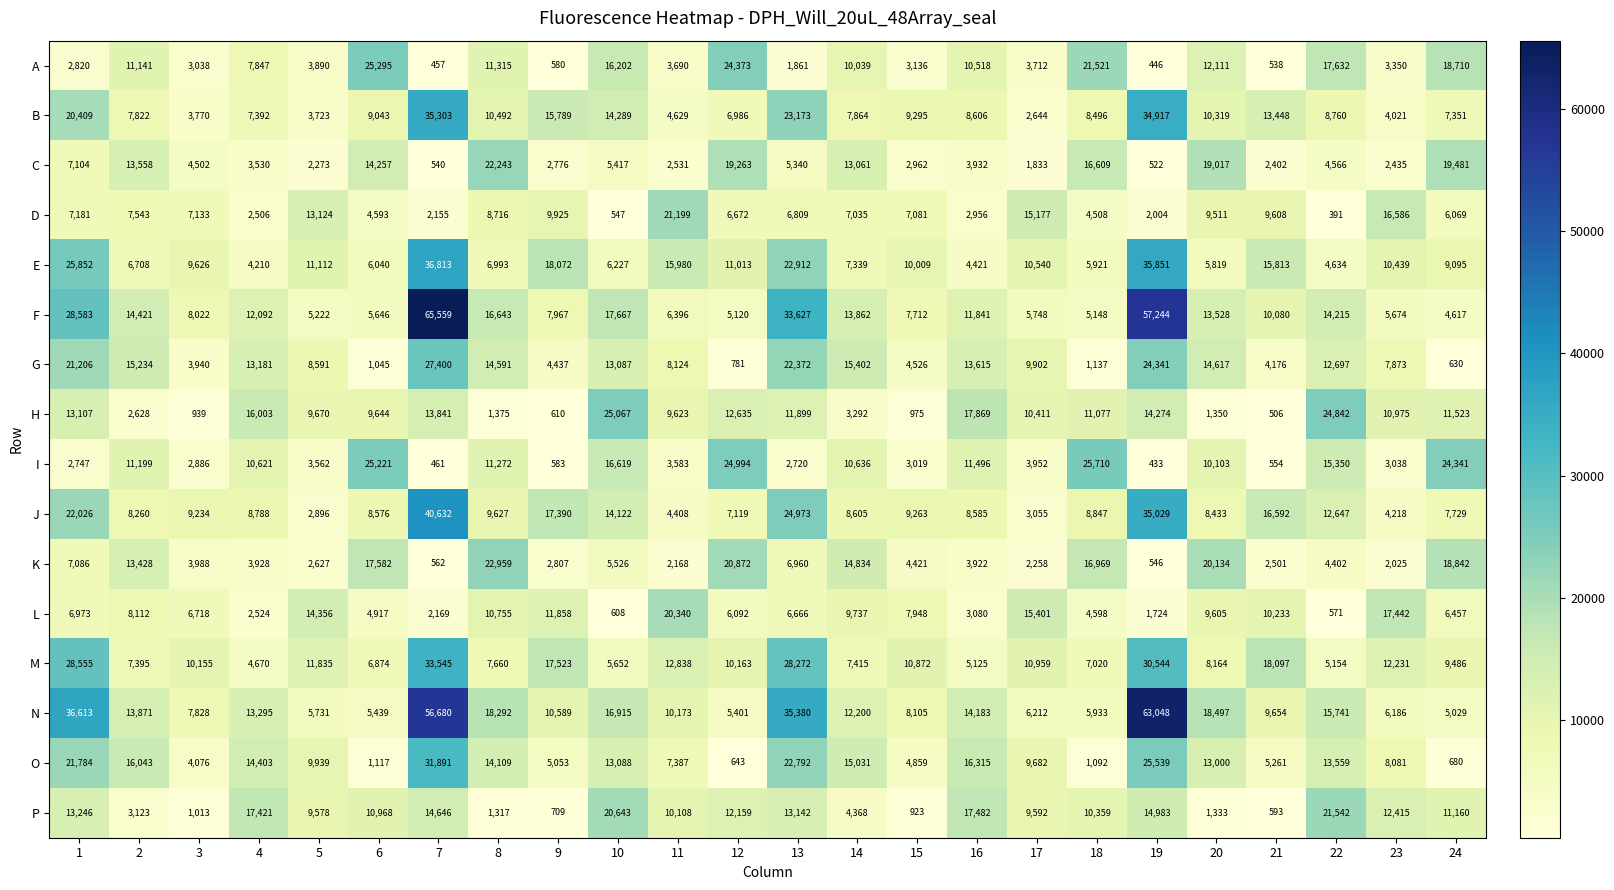

At which category does the chart reach its minimum across all series?

22